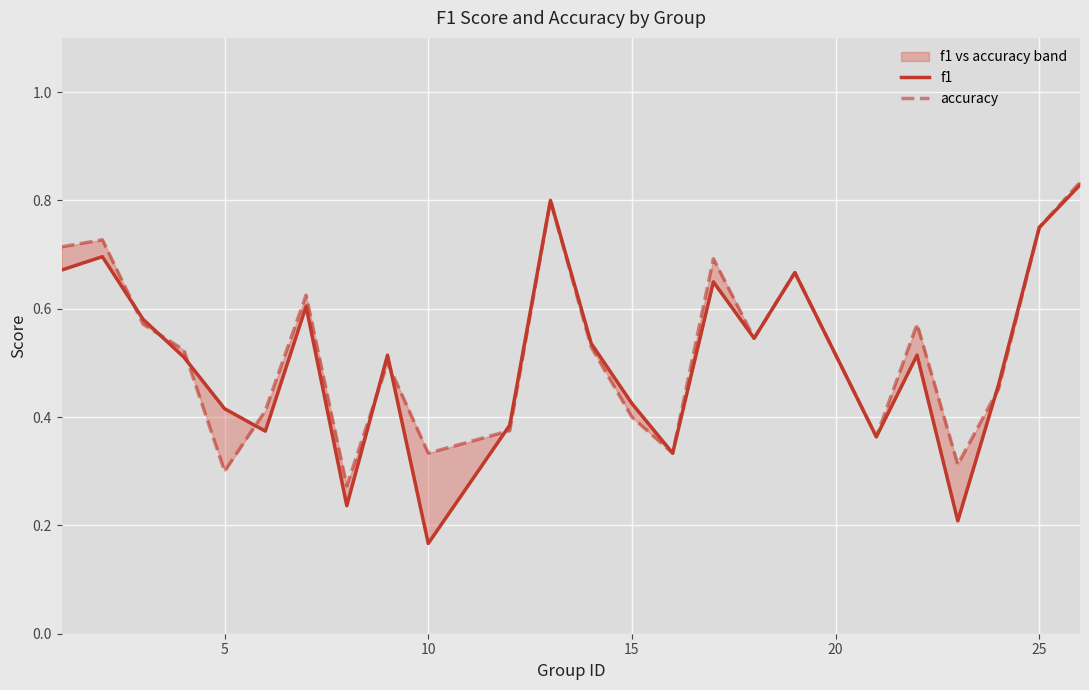

How many lines are shown in the chart?

2